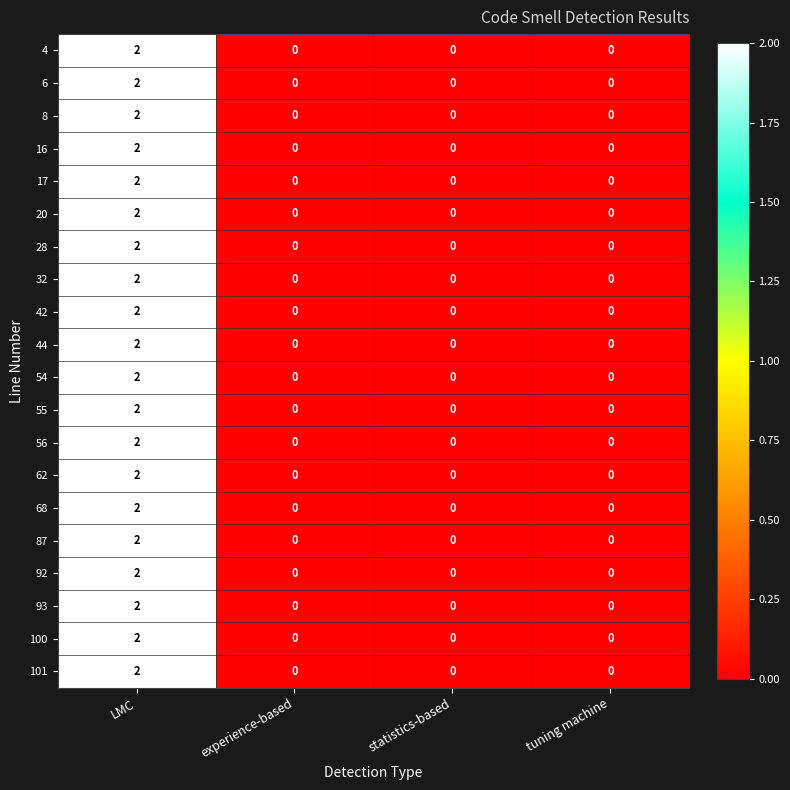

The value of 55 at tuning machine is -1. True or false?

False